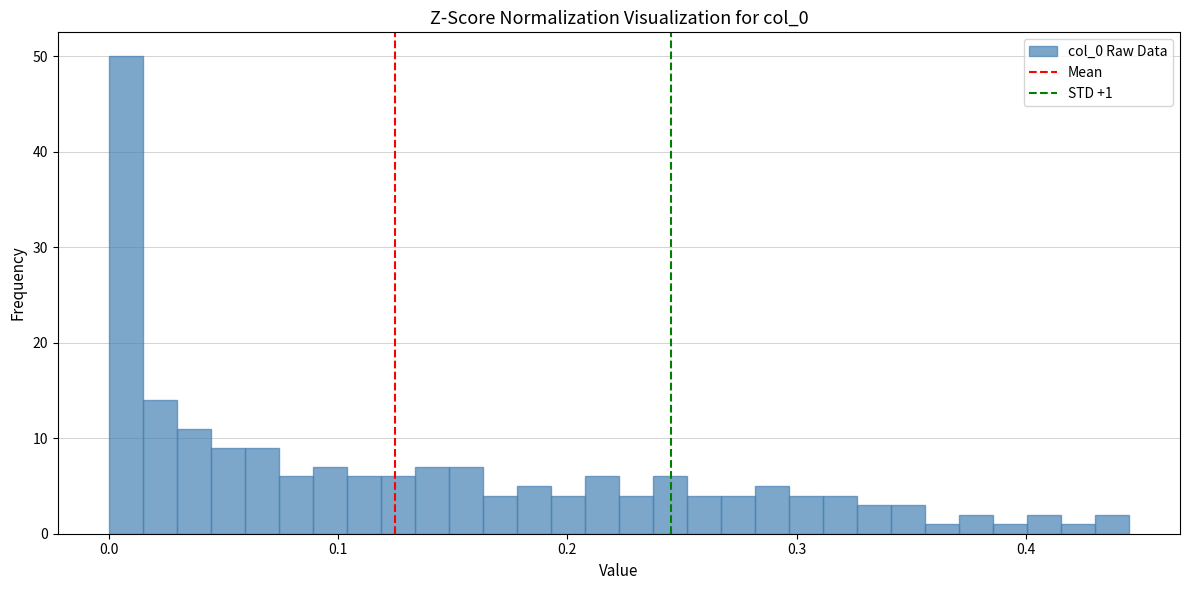

Around what value on the x-axis is the tallest bar? Give the approximate position of its centre, as read against the axis.

0.01